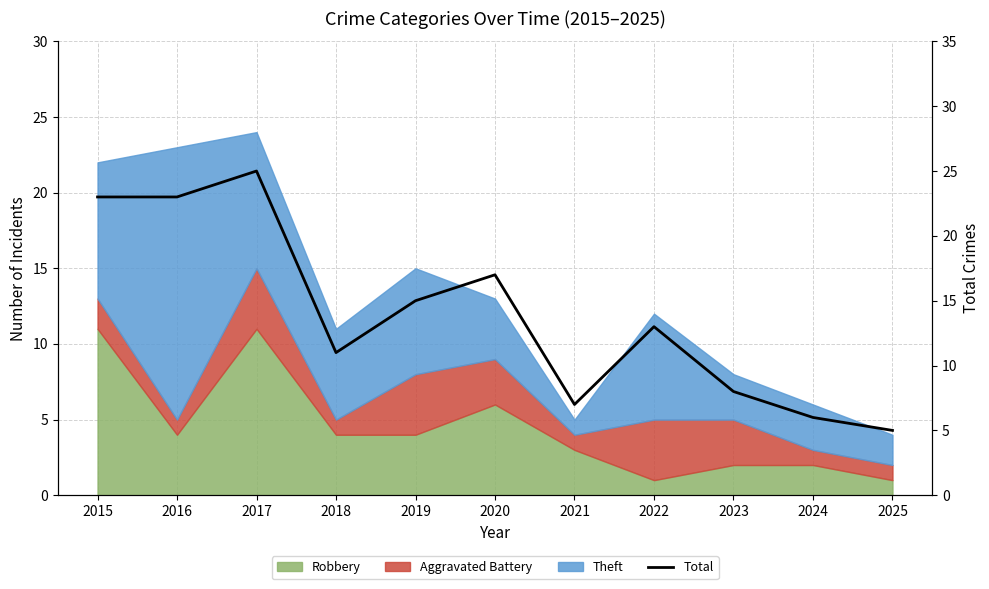

Which category has the lowest value across all series?

2025